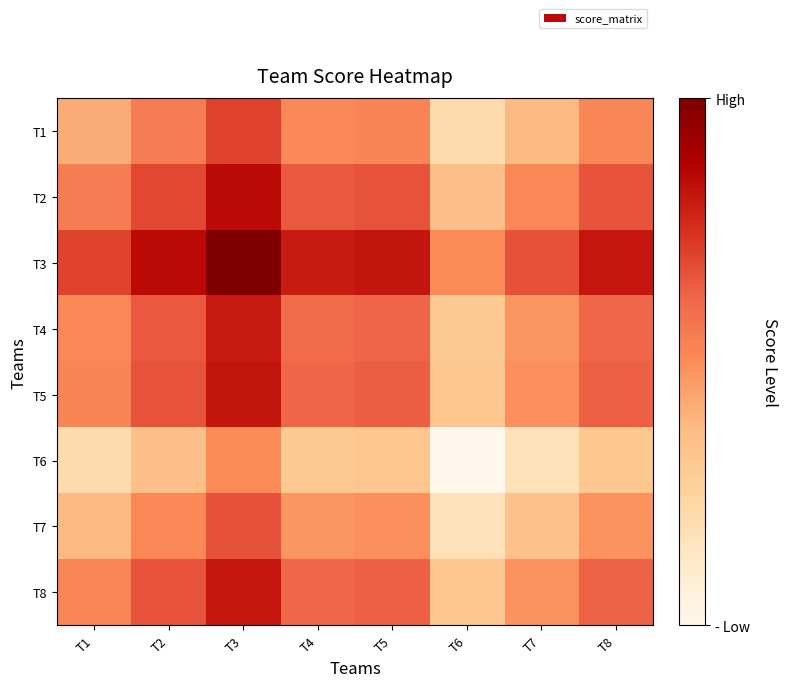

Count the number of data series in this chart.

8